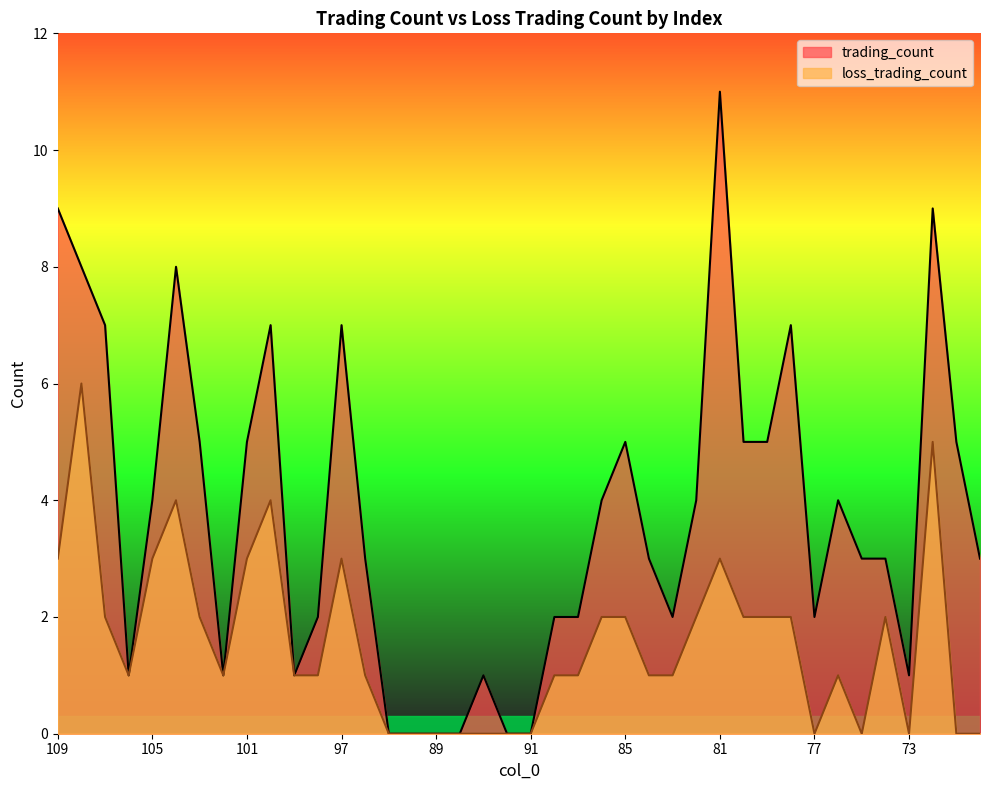

Which category has the highest value in the trading_count series?

81